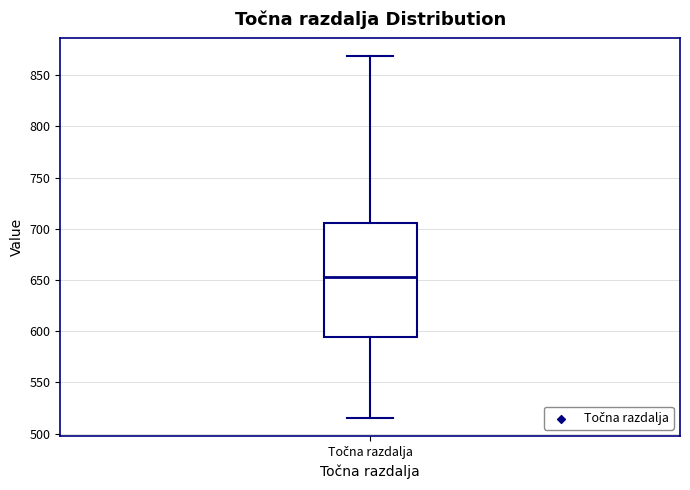

Read this box plot against the y-axis: the position of the median line, the range covered by the box, and the ends of both whiskers. The values are not printed on the chart, so give them approximately, as read against the axis.

median 655, box 595 to 705, whiskers 515 to 870